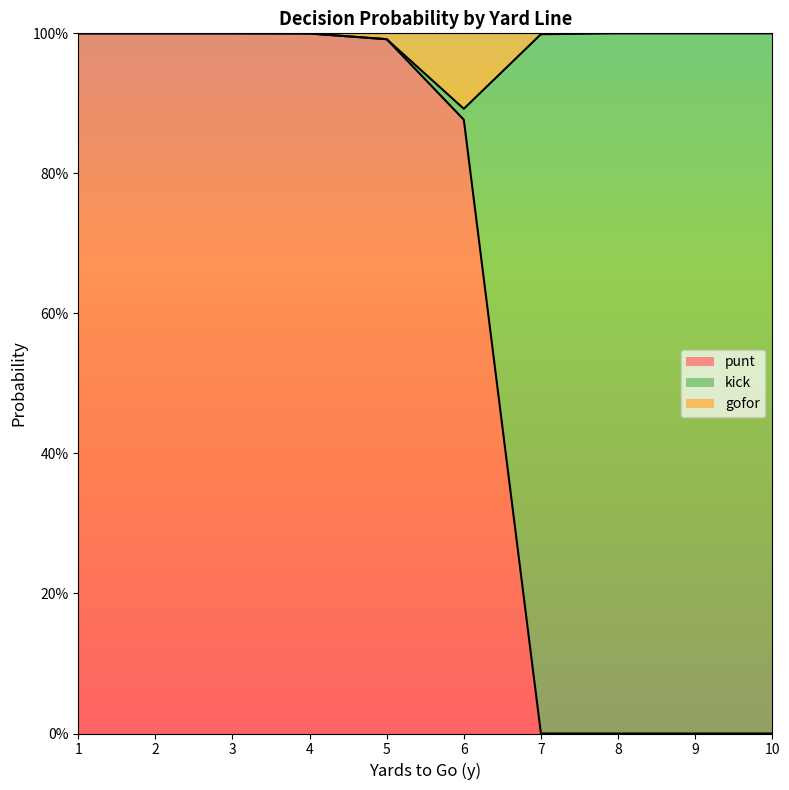

What is the average value of the punt series?

0.6